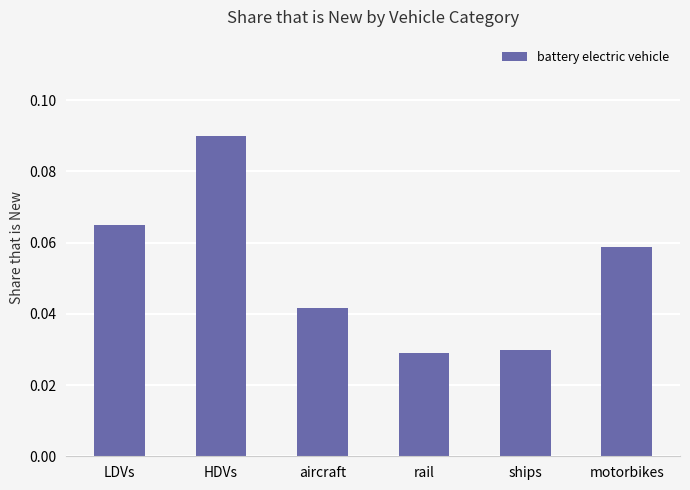

How many categories are shown in the chart?

6